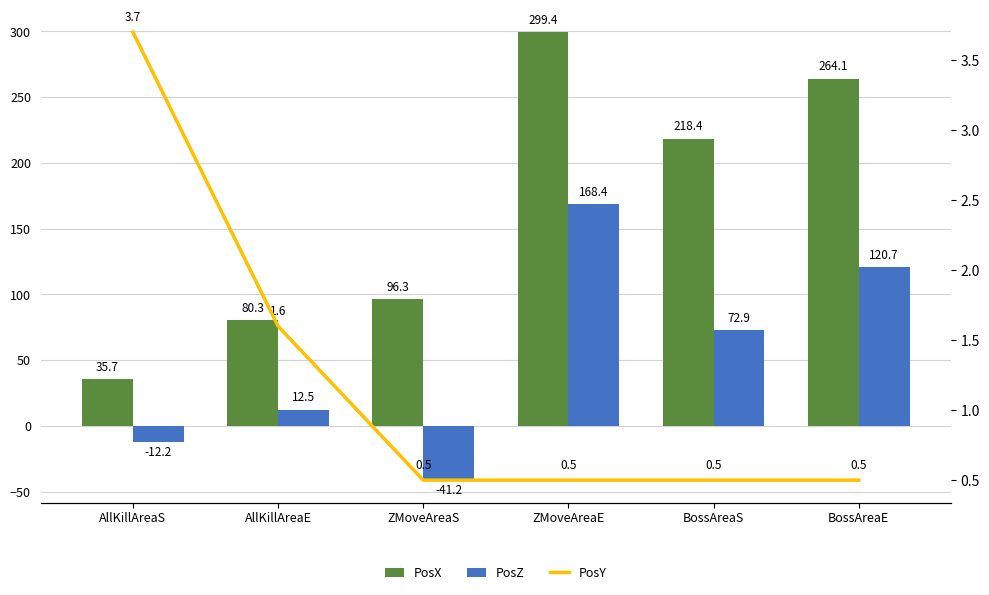

The value of PosX at BossAreaS is 70.8. True or false?

False